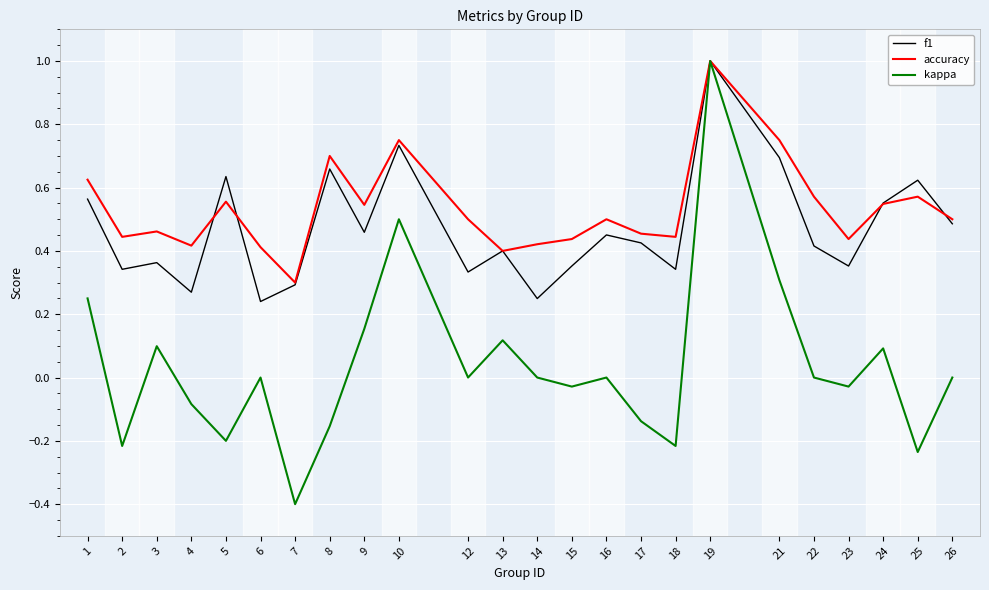

How many interior local valleys does the f1 series have?

8